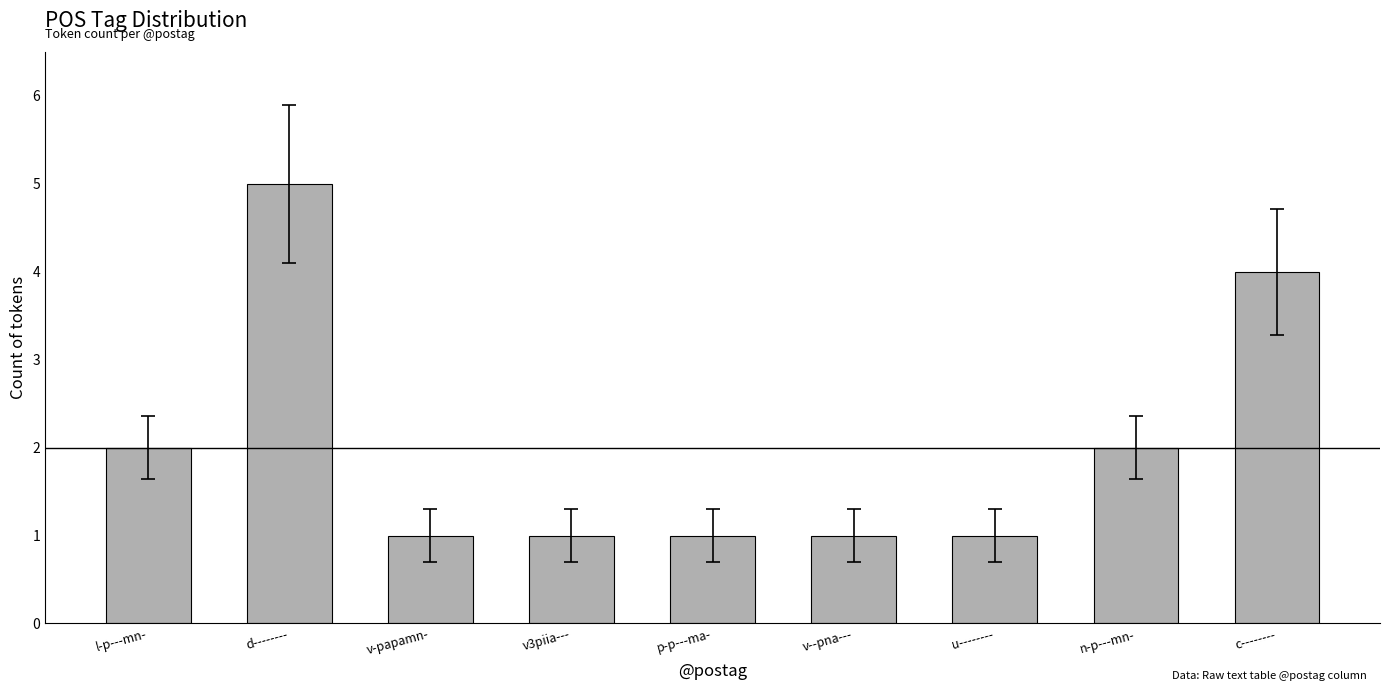

What is the smallest value displayed?

1